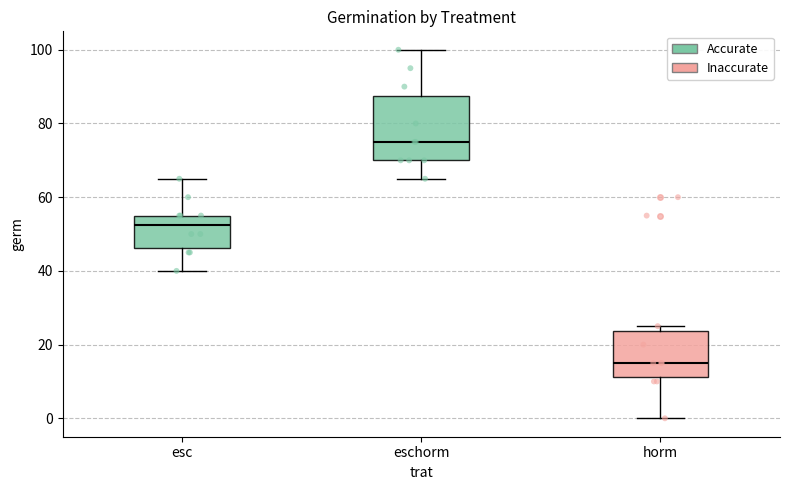

Comparing the boxes themselves (not the whiskers), which one is the tallest?

eschorm